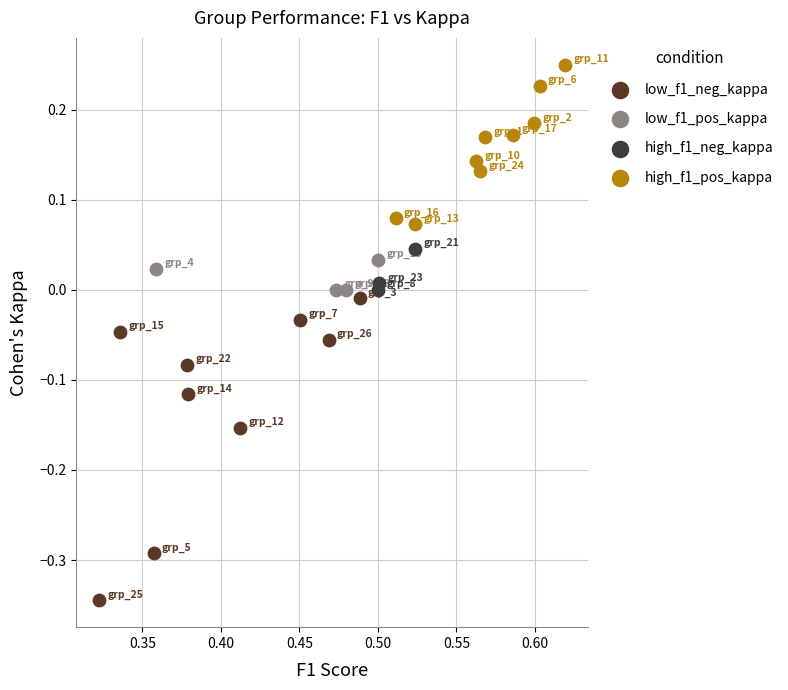

Which series reaches the minimum Y coordinate?

low_f1_neg_kappa